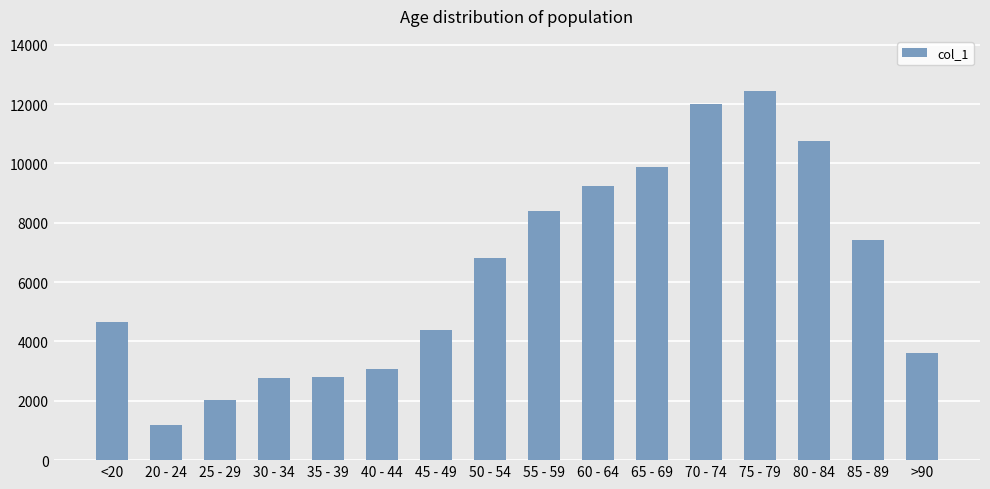

What is the value of the 4th bar from the left?

2765